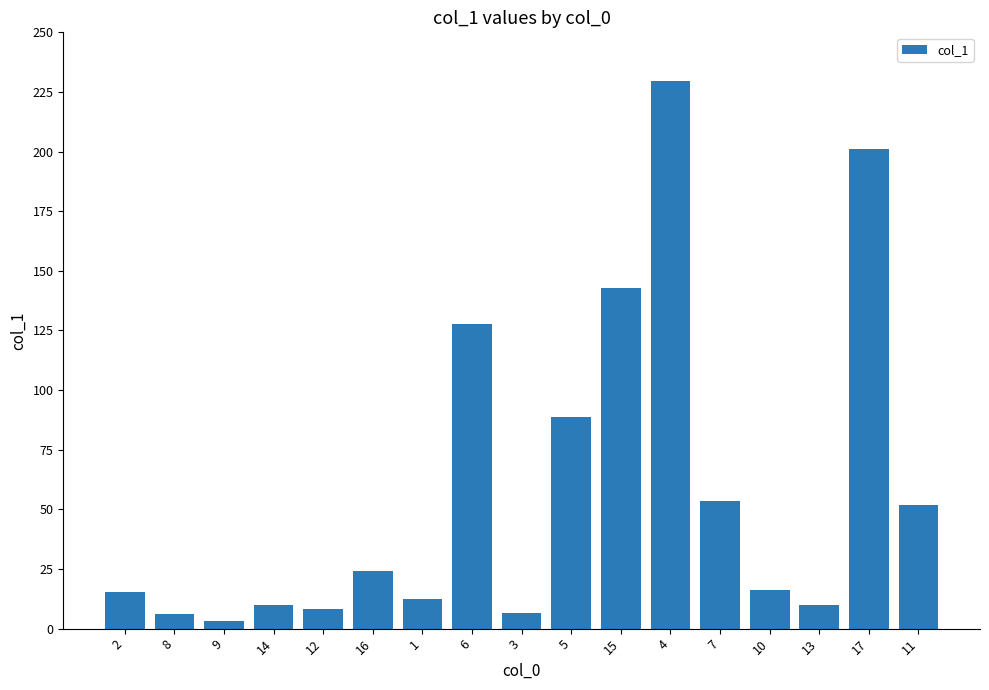

Are the bars horizontal?

No